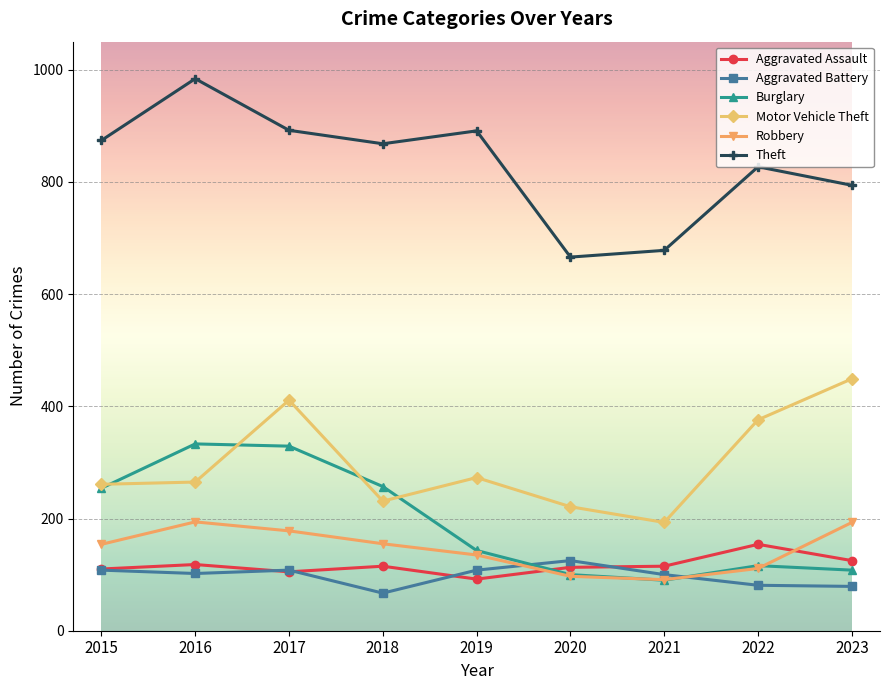

Which label corresponds to the largest value in the chart?

2016